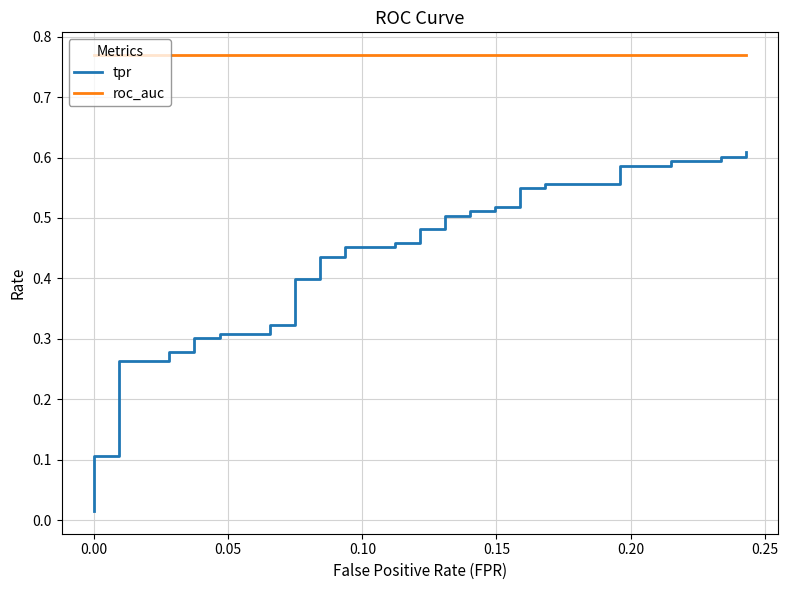

The tpr series shows 0.8 at 20. True or false?

False